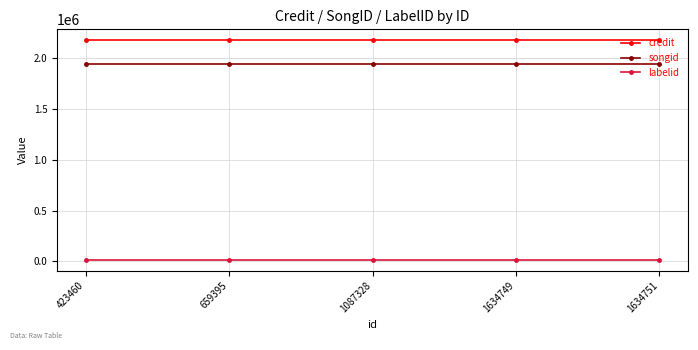

What is the minimum value for credit?

2177452